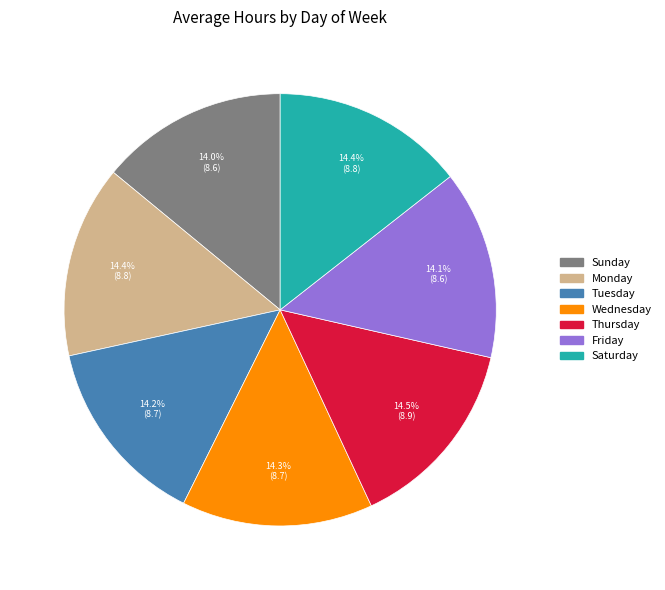

How many slices are in this pie chart?

7